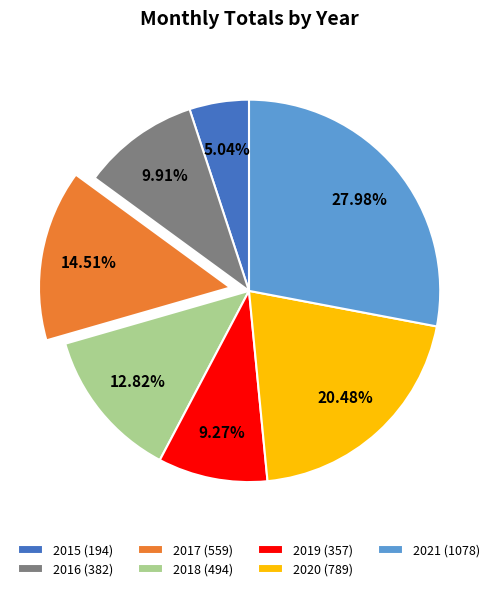

To the nearest percent, what percentage of the pie is 2018?

13%